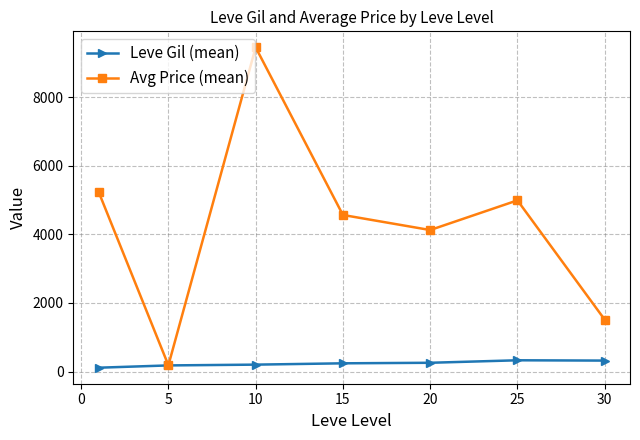

How many lines are shown in the chart?

2